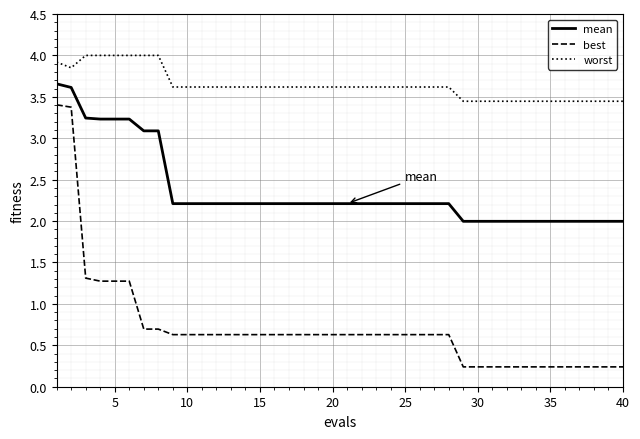

What is the difference between the maximum and minimum values in the best series?

3.2